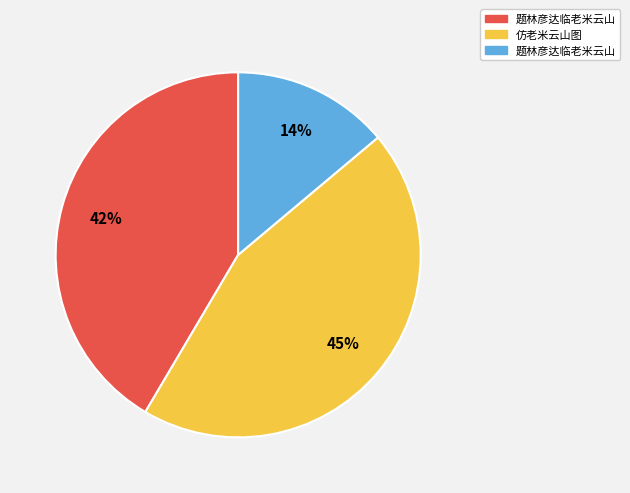

To the nearest percent, what is the average slice percentage?

33%